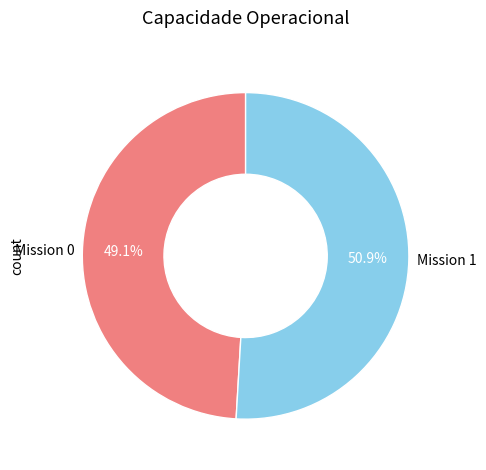

Which slice is the smallest?

Mission 0